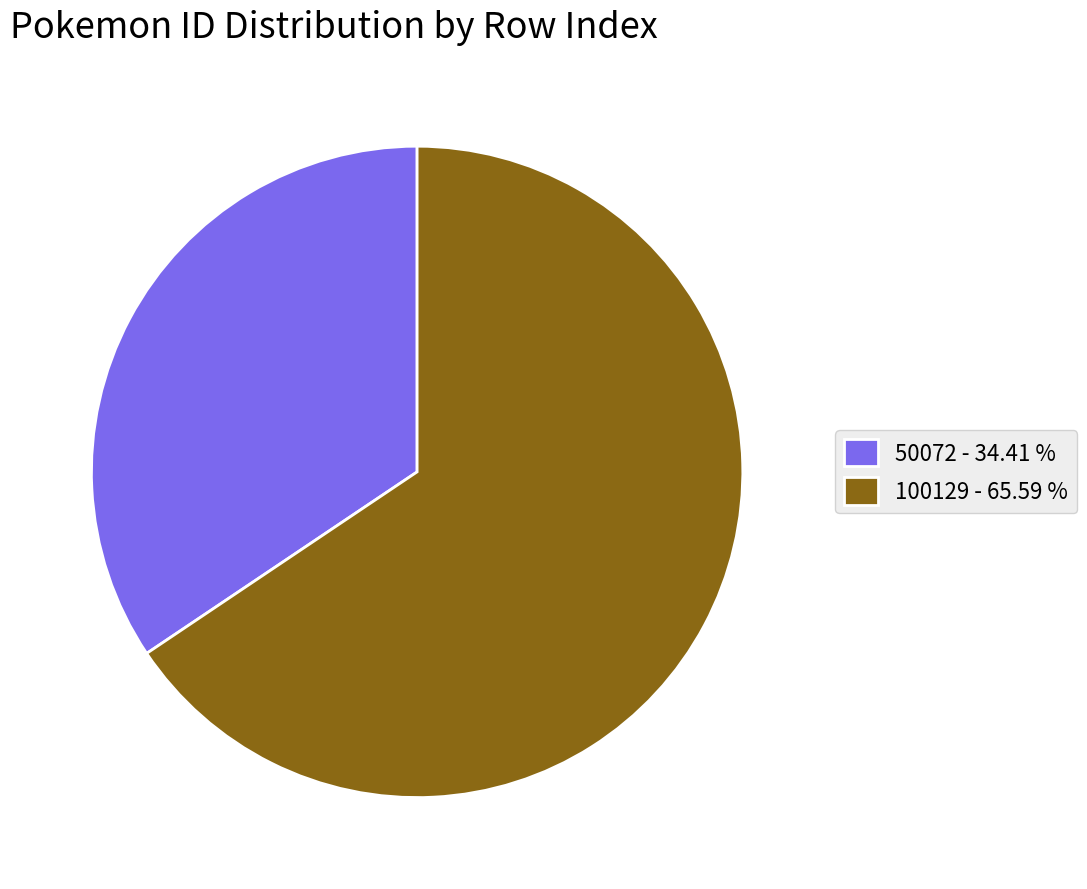

What is the majority slice?

100129